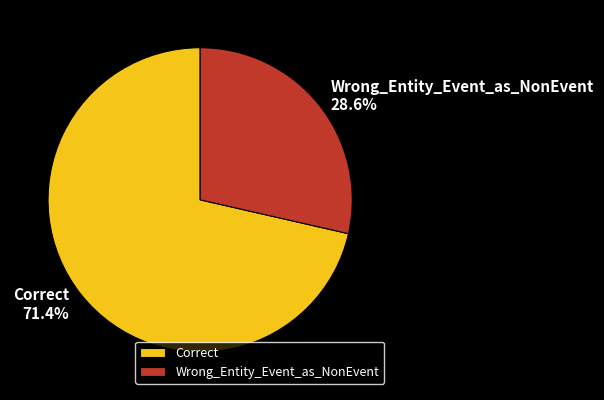

Count the number of slices in the pie.

2